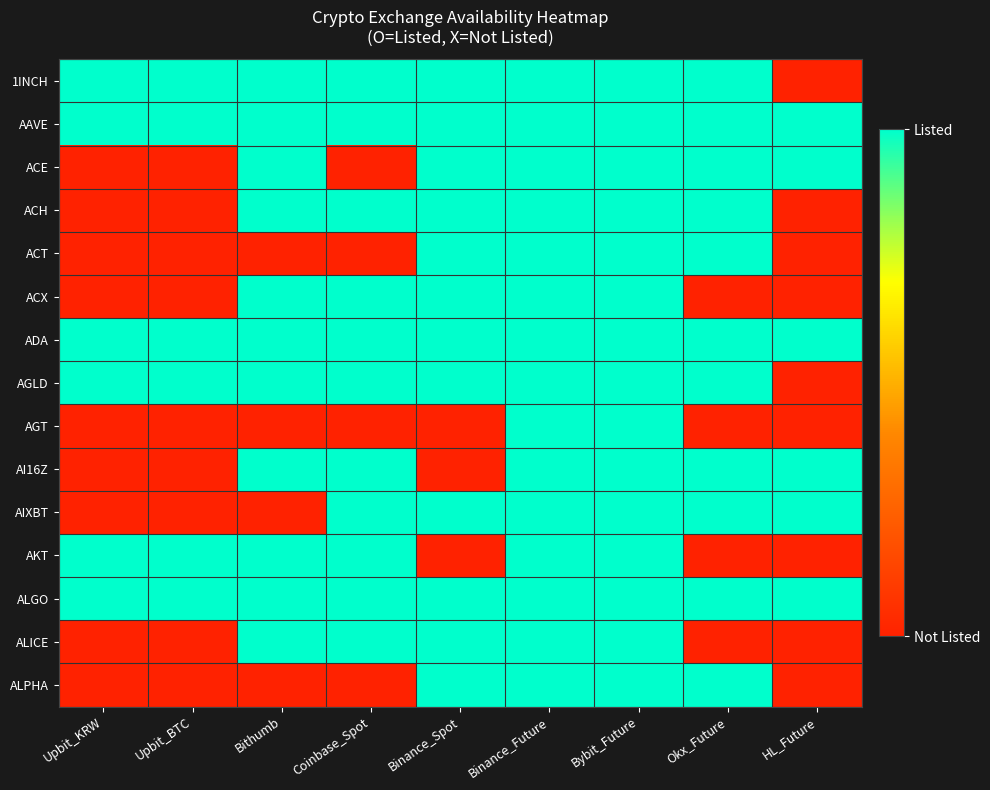

Reading left to right, transcribe all the data shown in this chart.

1INCH: Upbit_KRW=1	Upbit_BTC=1	Bithumb=1	Coinbase_Spot=1	Binance_Spot=1	Binance_Future=1	Bybit_Future=1	Okx_Future=1	HL_Future=0
AAVE: Upbit_KRW=1	Upbit_BTC=1	Bithumb=1	Coinbase_Spot=1	Binance_Spot=1	Binance_Future=1	Bybit_Future=1	Okx_Future=1	HL_Future=1
ACE: Upbit_KRW=0	Upbit_BTC=0	Bithumb=1	Coinbase_Spot=0	Binance_Spot=1	Binance_Future=1	Bybit_Future=1	Okx_Future=1	HL_Future=1
ACH: Upbit_KRW=0	Upbit_BTC=0	Bithumb=1	Coinbase_Spot=1	Binance_Spot=1	Binance_Future=1	Bybit_Future=1	Okx_Future=1	HL_Future=0
ACT: Upbit_KRW=0	Upbit_BTC=0	Bithumb=0	Coinbase_Spot=0	Binance_Spot=1	Binance_Future=1	Bybit_Future=1	Okx_Future=1	HL_Future=0
ACX: Upbit_KRW=0	Upbit_BTC=0	Bithumb=1	Coinbase_Spot=1	Binance_Spot=1	Binance_Future=1	Bybit_Future=1	Okx_Future=0	HL_Future=0
ADA: Upbit_KRW=1	Upbit_BTC=1	Bithumb=1	Coinbase_Spot=1	Binance_Spot=1	Binance_Future=1	Bybit_Future=1	Okx_Future=1	HL_Future=1
AGLD: Upbit_KRW=1	Upbit_BTC=1	Bithumb=1	Coinbase_Spot=1	Binance_Spot=1	Binance_Future=1	Bybit_Future=1	Okx_Future=1	HL_Future=0
AGT: Upbit_KRW=0	Upbit_BTC=0	Bithumb=0	Coinbase_Spot=0	Binance_Spot=0	Binance_Future=1	Bybit_Future=1	Okx_Future=0	HL_Future=0
AI16Z: Upbit_KRW=0	Upbit_BTC=0	Bithumb=1	Coinbase_Spot=1	Binance_Spot=0	Binance_Future=1	Bybit_Future=1	Okx_Future=1	HL_Future=1
AIXBT: Upbit_KRW=0	Upbit_BTC=0	Bithumb=0	Coinbase_Spot=1	Binance_Spot=1	Binance_Future=1	Bybit_Future=1	Okx_Future=1	HL_Future=1
AKT: Upbit_KRW=1	Upbit_BTC=1	Bithumb=1	Coinbase_Spot=1	Binance_Spot=0	Binance_Future=1	Bybit_Future=1	Okx_Future=0	HL_Future=0
ALGO: Upbit_KRW=1	Upbit_BTC=1	Bithumb=1	Coinbase_Spot=1	Binance_Spot=1	Binance_Future=1	Bybit_Future=1	Okx_Future=1	HL_Future=1
ALICE: Upbit_KRW=0	Upbit_BTC=0	Bithumb=1	Coinbase_Spot=1	Binance_Spot=1	Binance_Future=1	Bybit_Future=1	Okx_Future=0	HL_Future=0
ALPHA: Upbit_KRW=0	Upbit_BTC=0	Bithumb=0	Coinbase_Spot=0	Binance_Spot=1	Binance_Future=1	Bybit_Future=1	Okx_Future=1	HL_Future=0